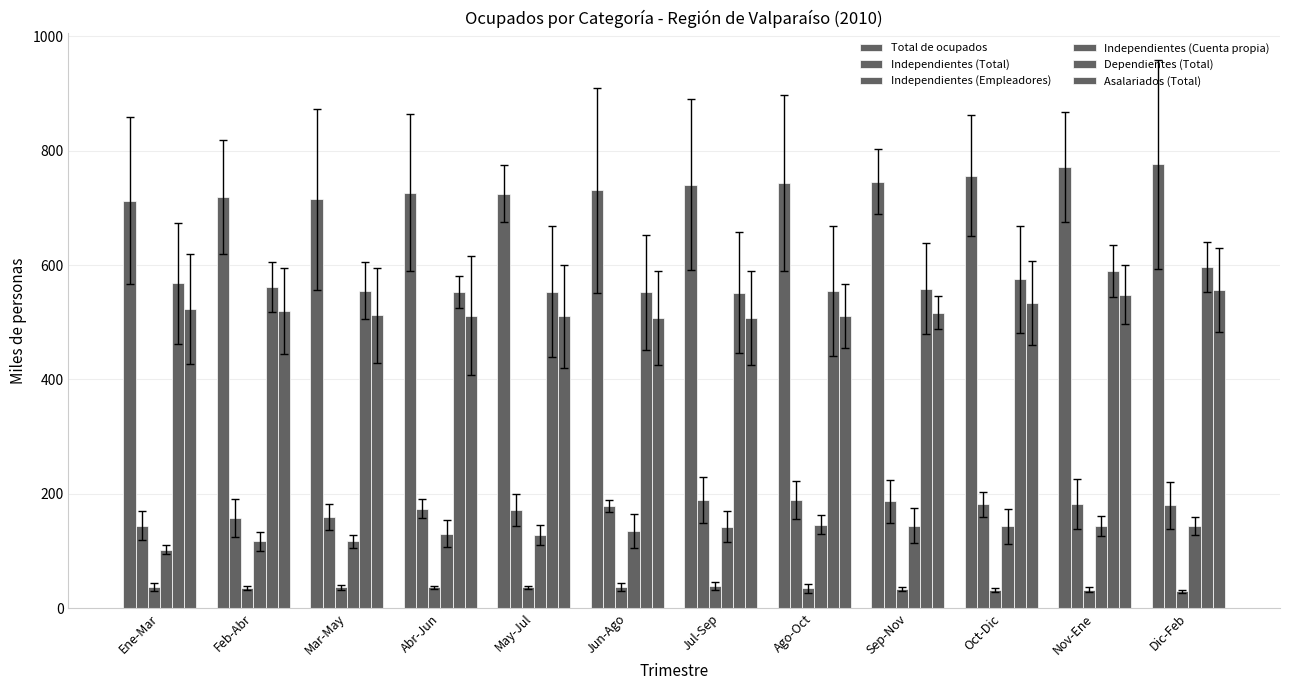

What is the difference between the Total de ocupados values at Ago-Oct and Abr-Jun?

16.9